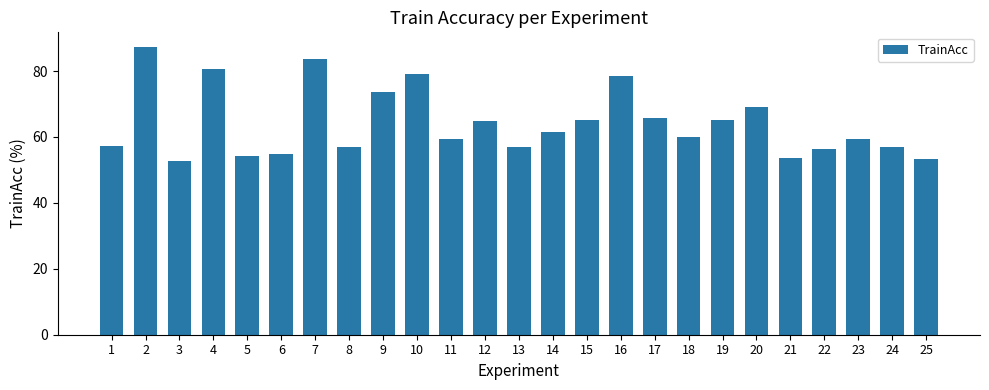

Reading left to right, what are all the values shown in this chart?

1=57.4	2=87.4	3=52.6	4=80.5	5=54.2	6=54.7	7=83.7	8=56.8	9=73.7	10=78.9	11=59.5	12=64.7	13=56.8	14=61.6	15=65.3	16=78.4	17=65.8	18=60.0	19=65.3	20=68.9	21=53.7	22=56.3	23=59.5	24=56.8	25=53.2